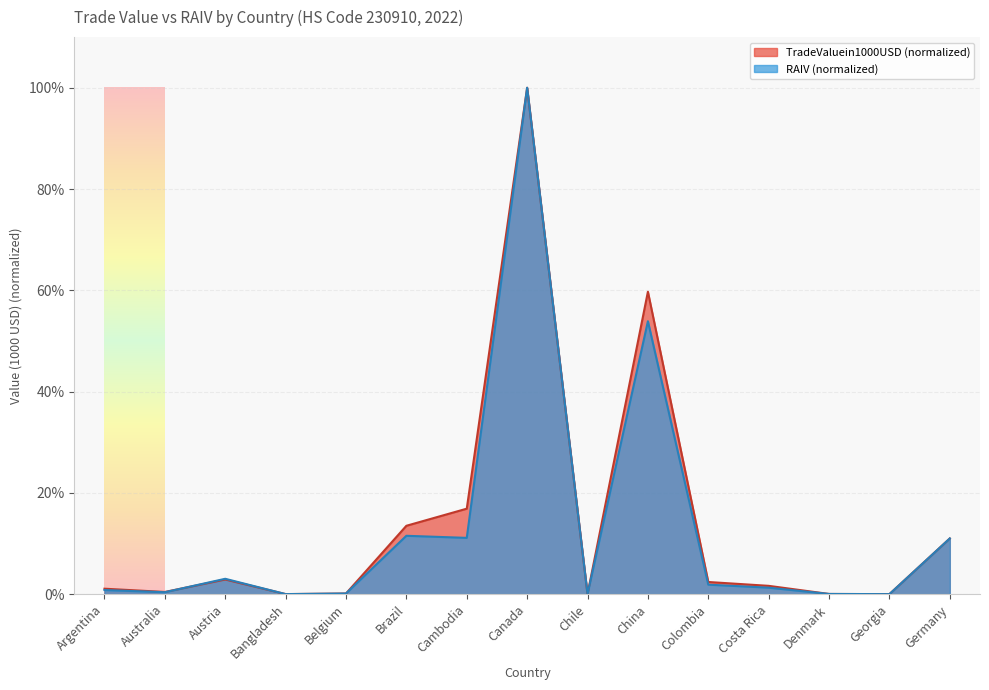

Is the value of TradeValuein1000USD at Bangladesh greater than the value of RAIV at Georgia?

Yes